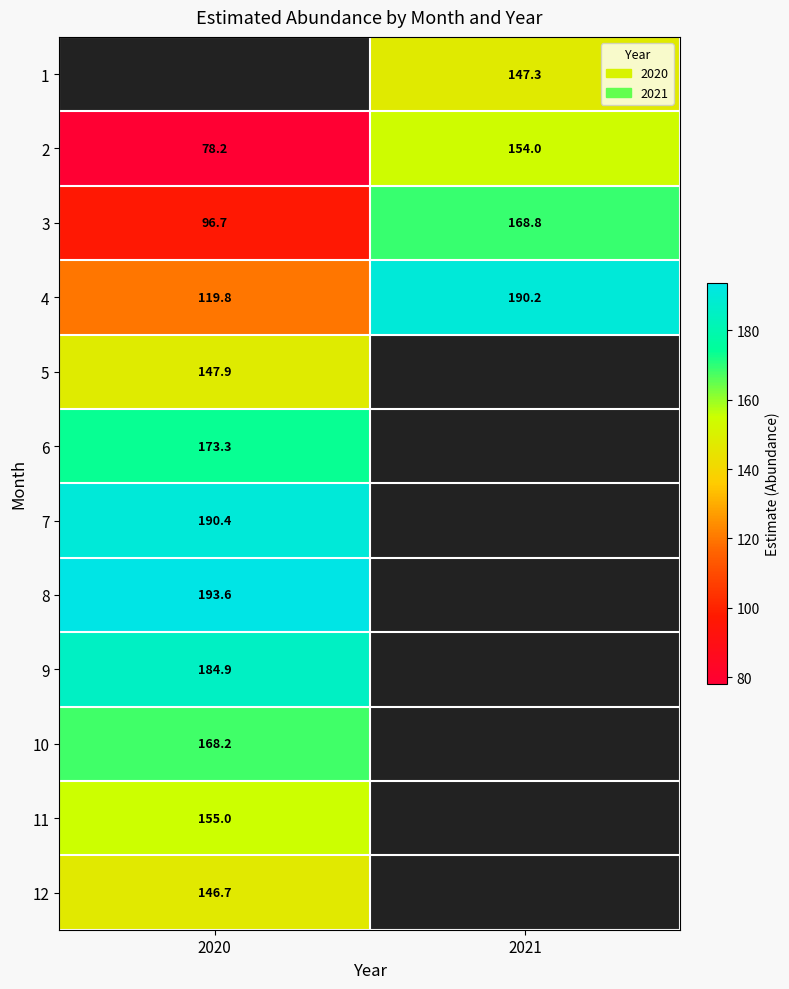

At which label does 4 reach its peak?

2021